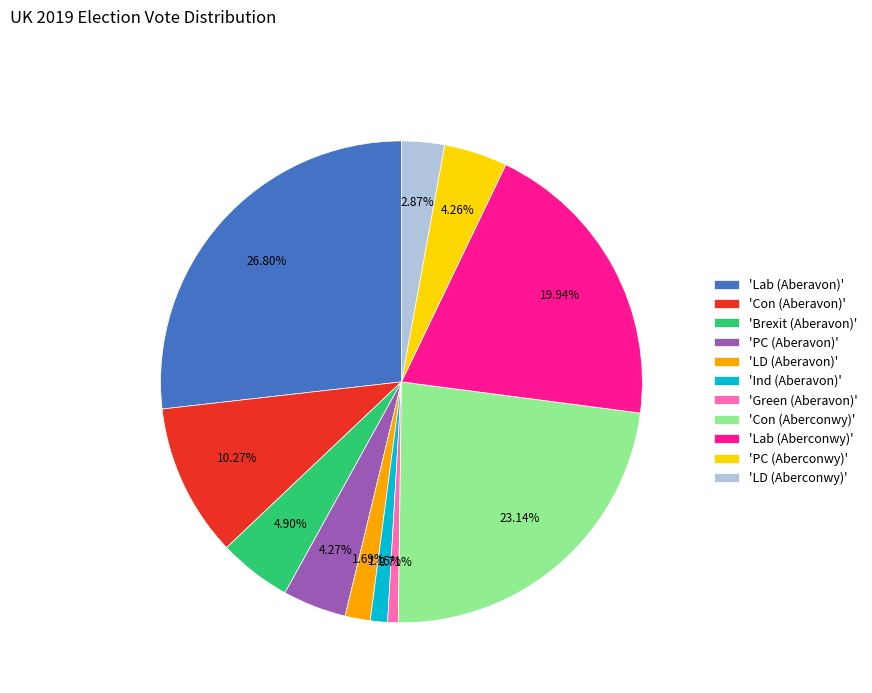

What is the largest slice in the pie chart?

'Lab (Aberavon)'